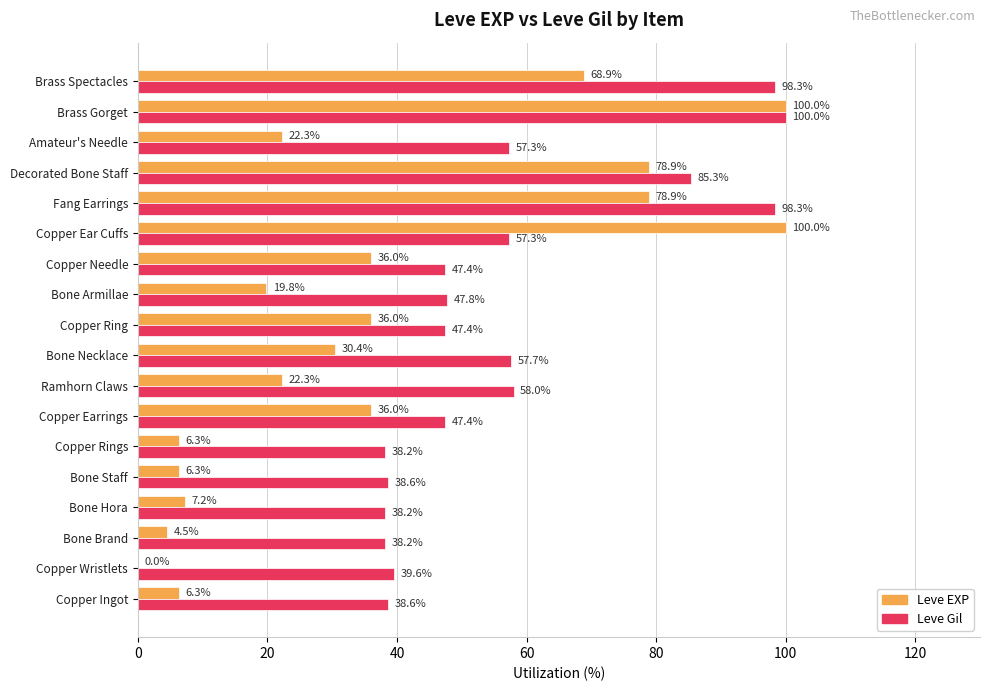

What is the sum of the Leve EXP values at Bone Staff and Brass Spectacles?

75.2